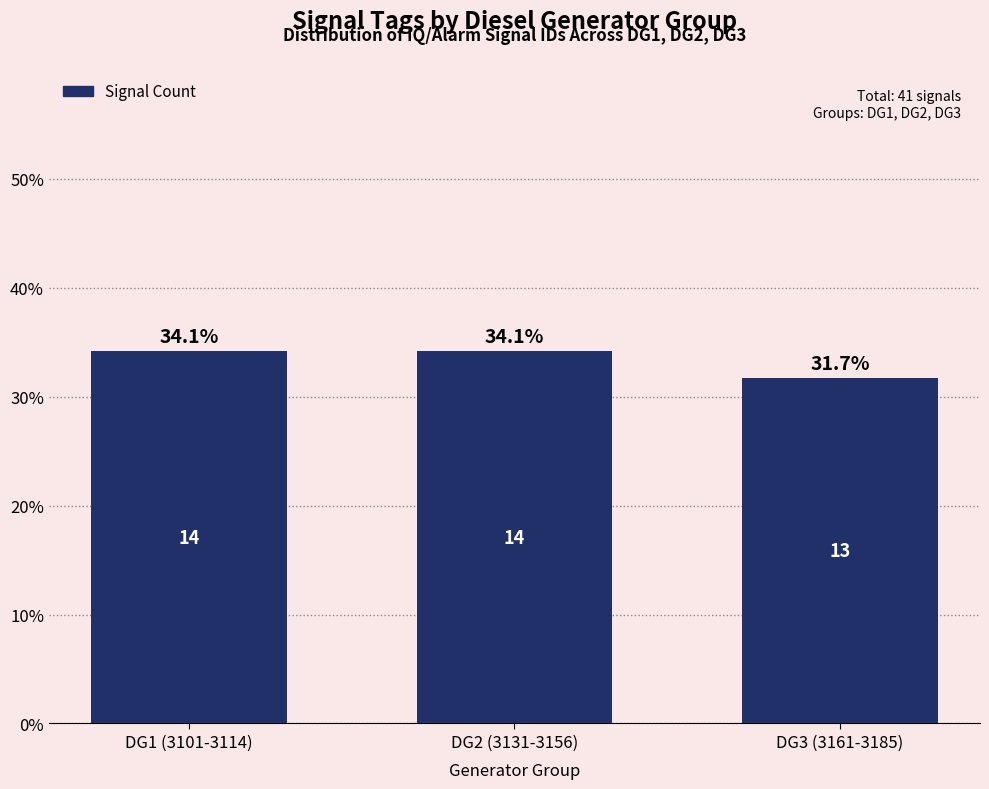

Reading right to left, list all the values displayed in this chart.

31.7	34.1	34.1